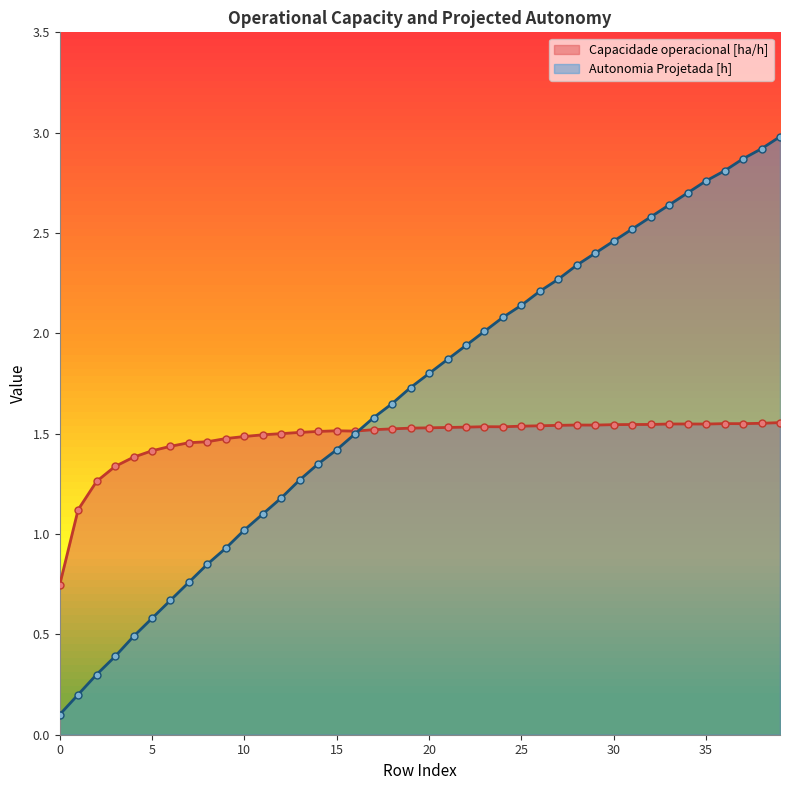

Which series has the largest total across all categories?

Autonomia Projetada [h]